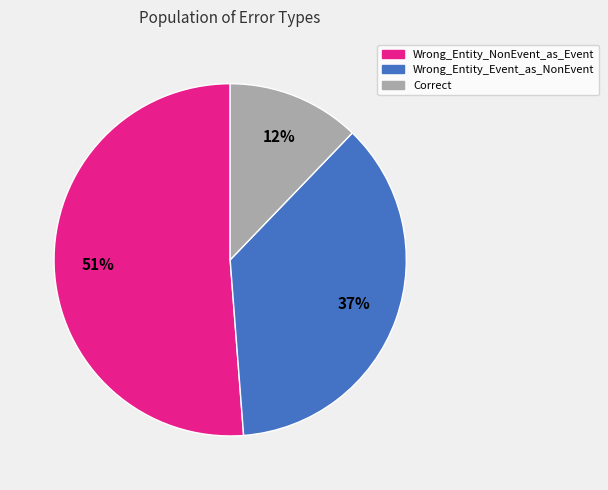

To the nearest percent, what is the average slice percentage?

33%